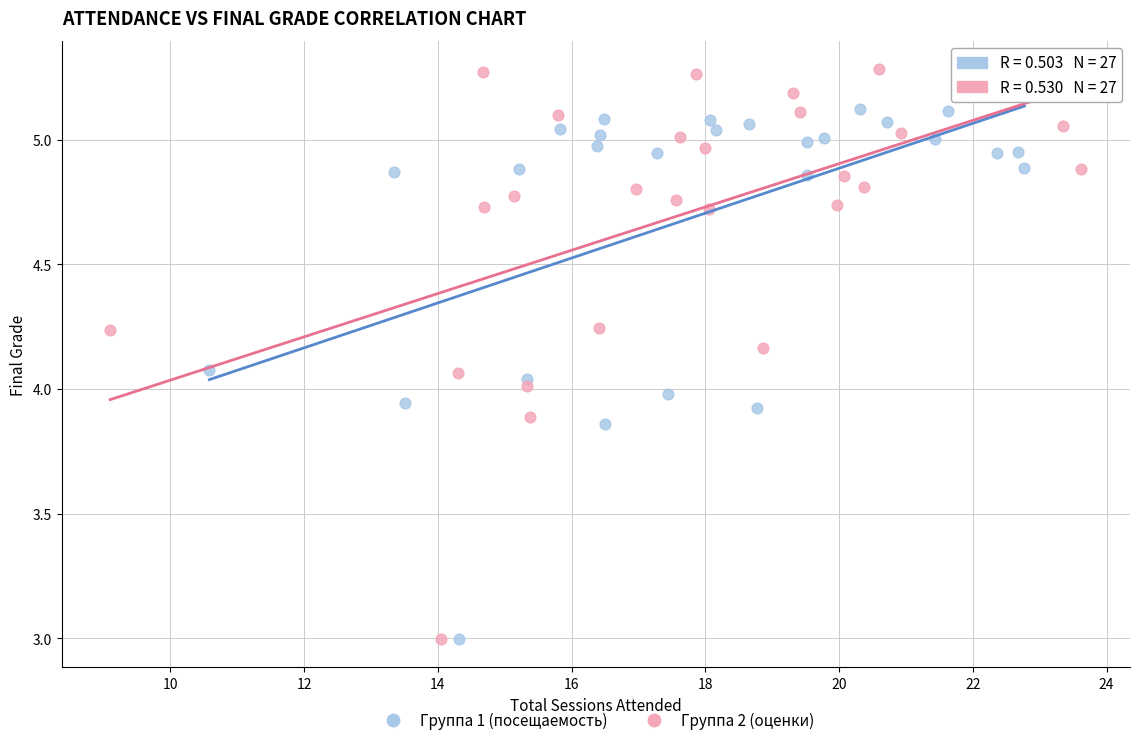

Which series has the widest spread of Y values?

Группа 2 (оценки)